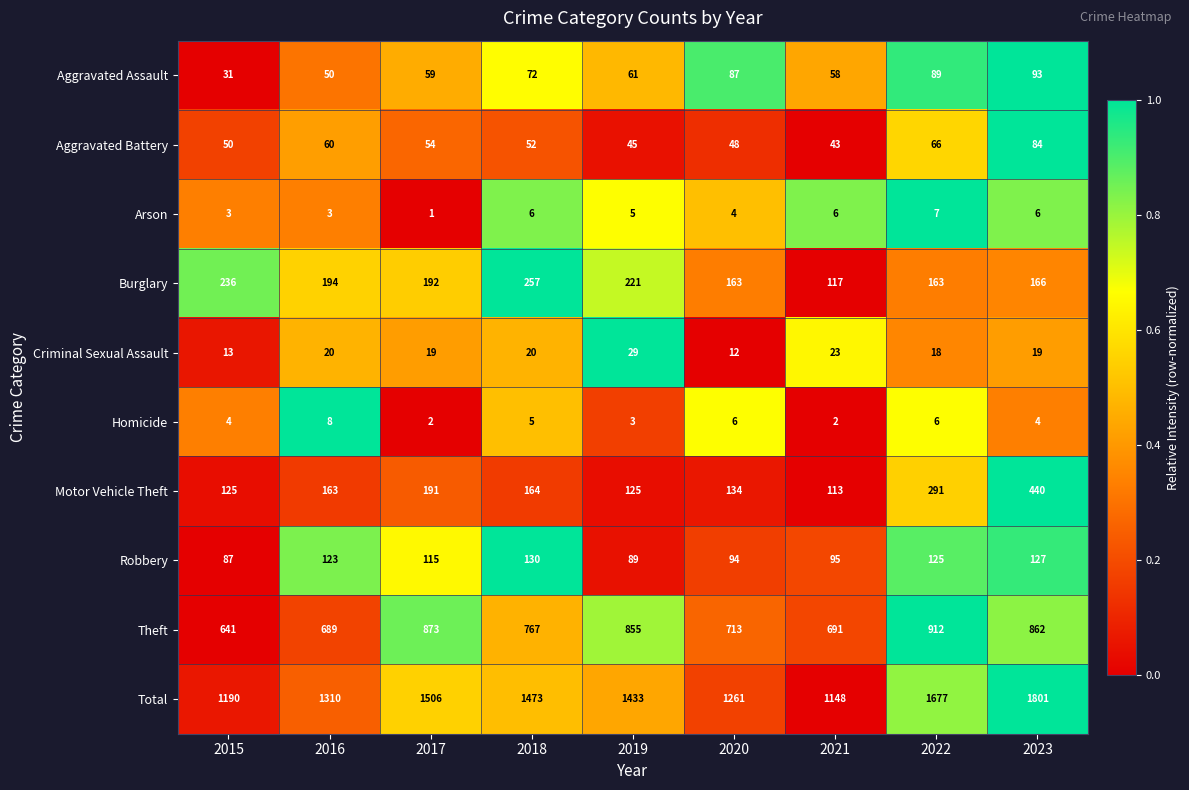

Which label corresponds to the smallest value in the chart?

2017